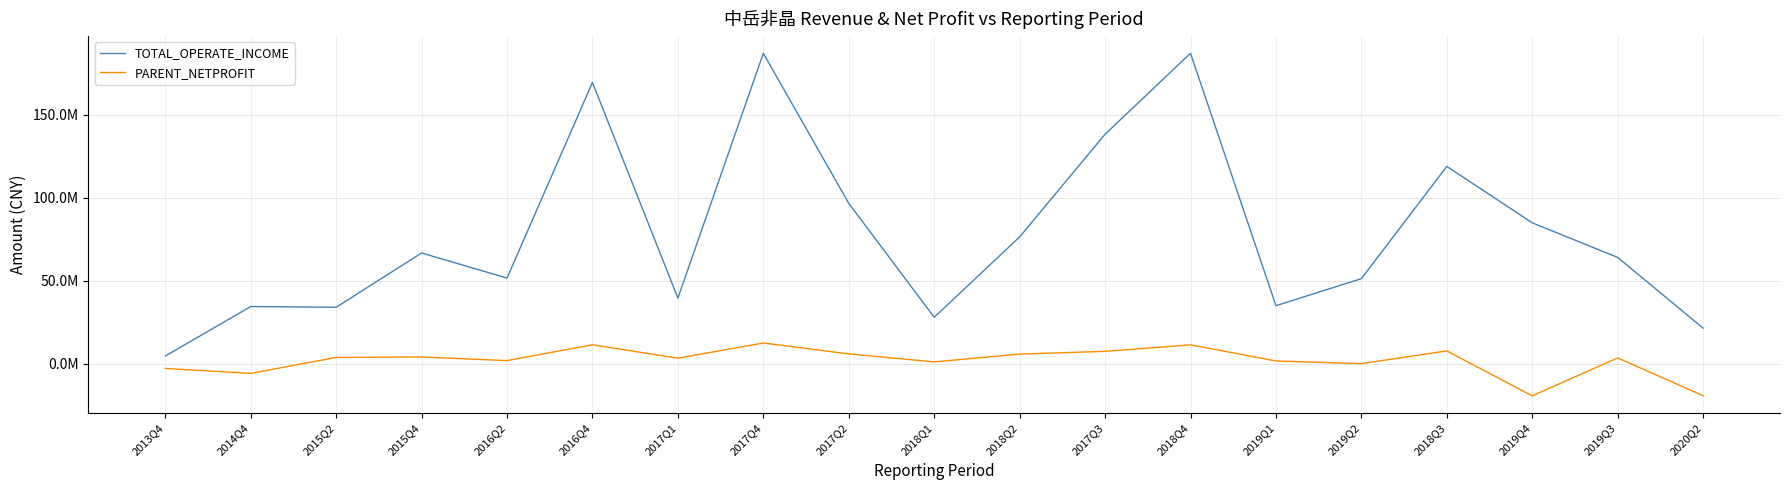

What is the difference between the second highest and minimum values in the TOTAL_OPERATE_INCOME series?

182303026.6